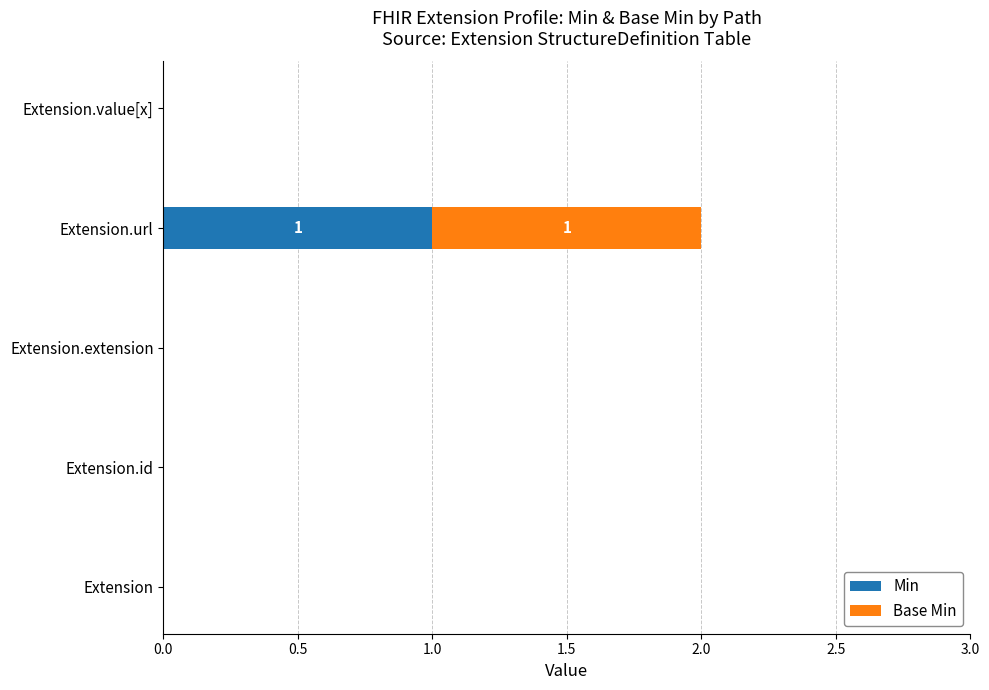

At which category is the sum across all series the highest?

Extension.url